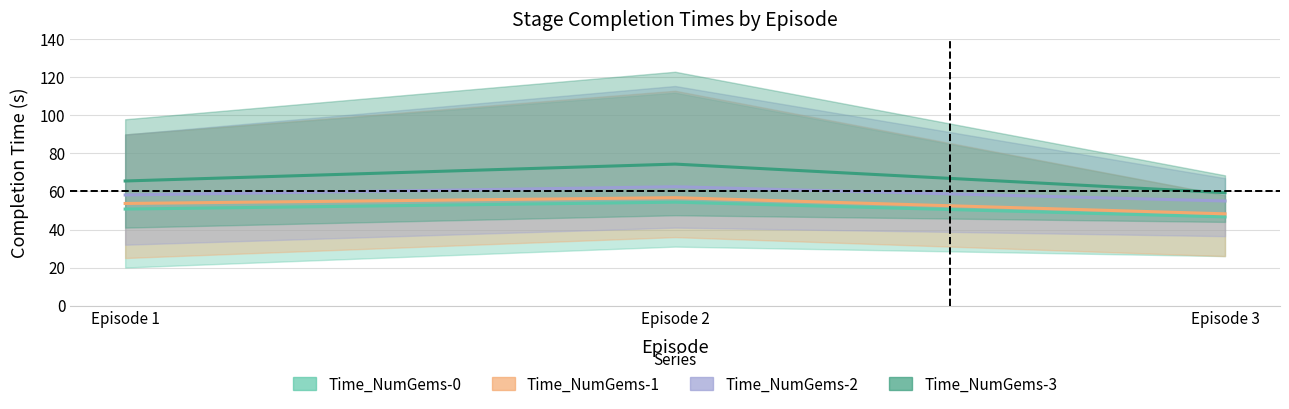

Does the chart display data point markers on the line(s)?

No